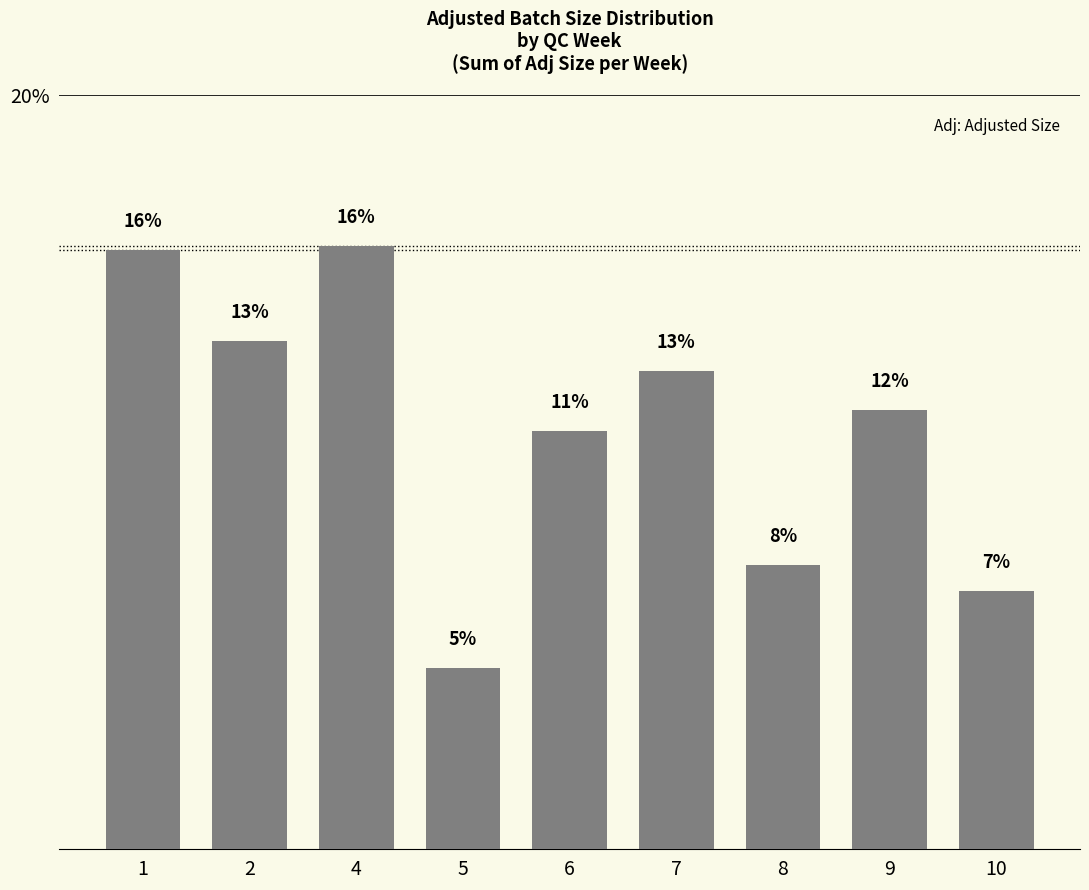

What is the sum of the values at 2 and 5?

0.2